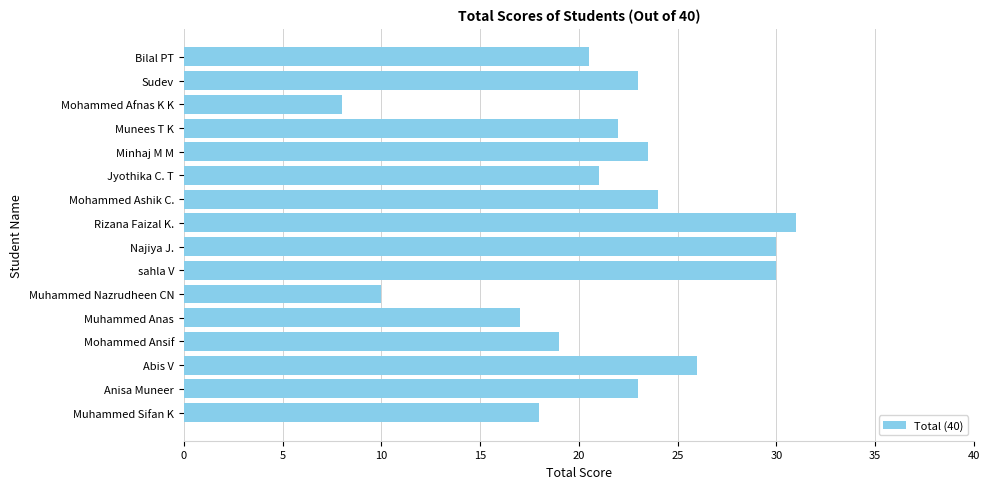

What is the maximum value shown in the chart?

31.0